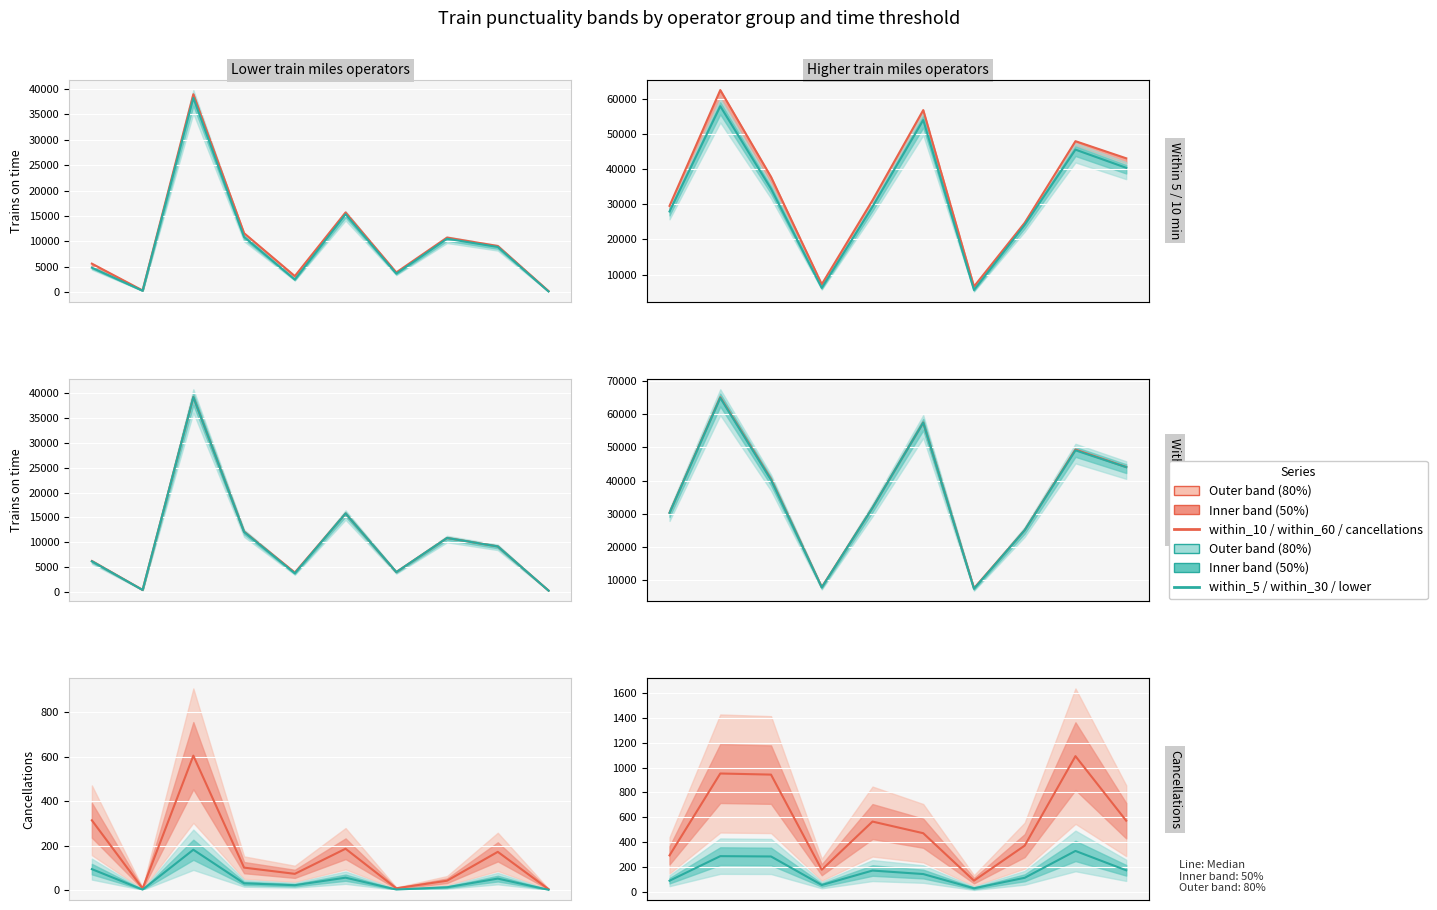

The within_10 / within_60 / cancellations series shows 115.1 at 3. True or false?

False